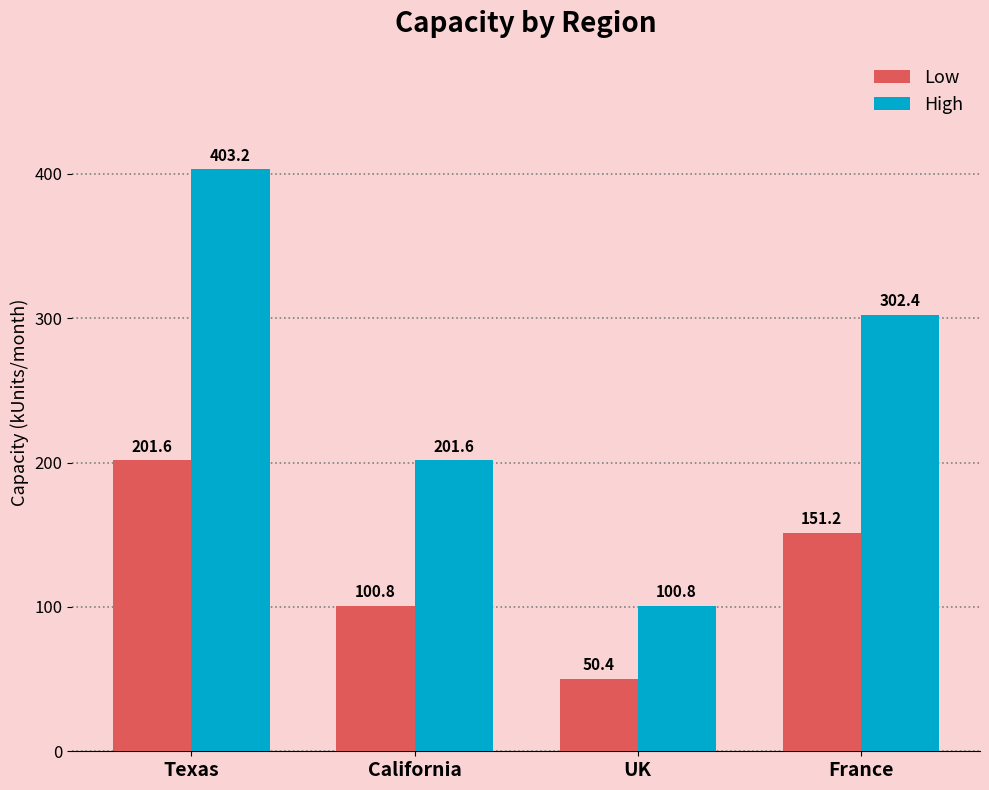

Which series has the widest spread of values?

High